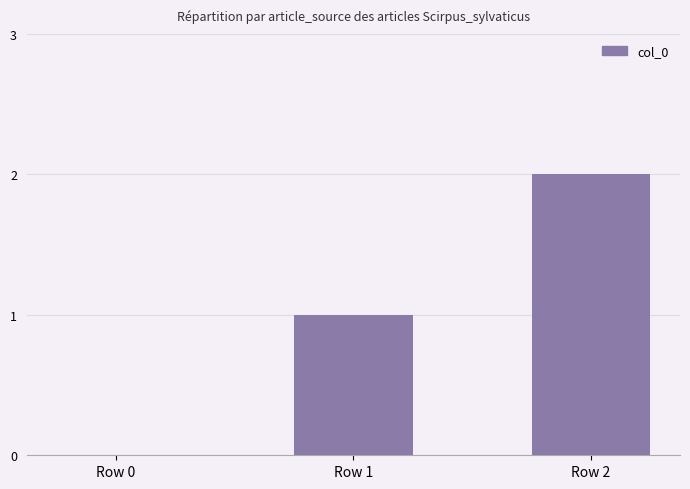

Does the chart contain stacked bars?

No